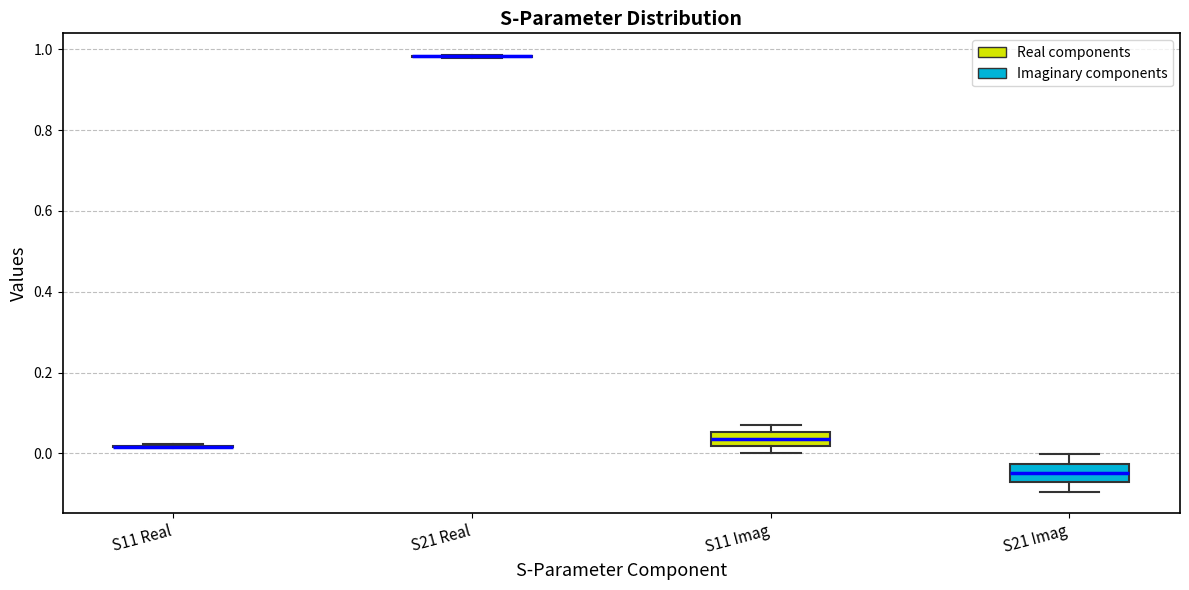

Reading left to right, read every box against the y-axis: the position of its median line, the range the box covers, and the ends of its whiskers. The values are not printed on the chart, so give them approximately, as read against the axis.

S11 Real: box collapsed to a line at 0.02, whiskers 0.02 to 0.02
S21 Real: box collapsed to a line at 0.98, whiskers 0.98 to 0.98
S11 Imag: median 0.04, box 0.02 to 0.06, whiskers 0.00 to 0.06 (just above the box's upper edge)
S21 Imag: median -0.04, box -0.08 to -0.02, whiskers -0.10 to 0.00